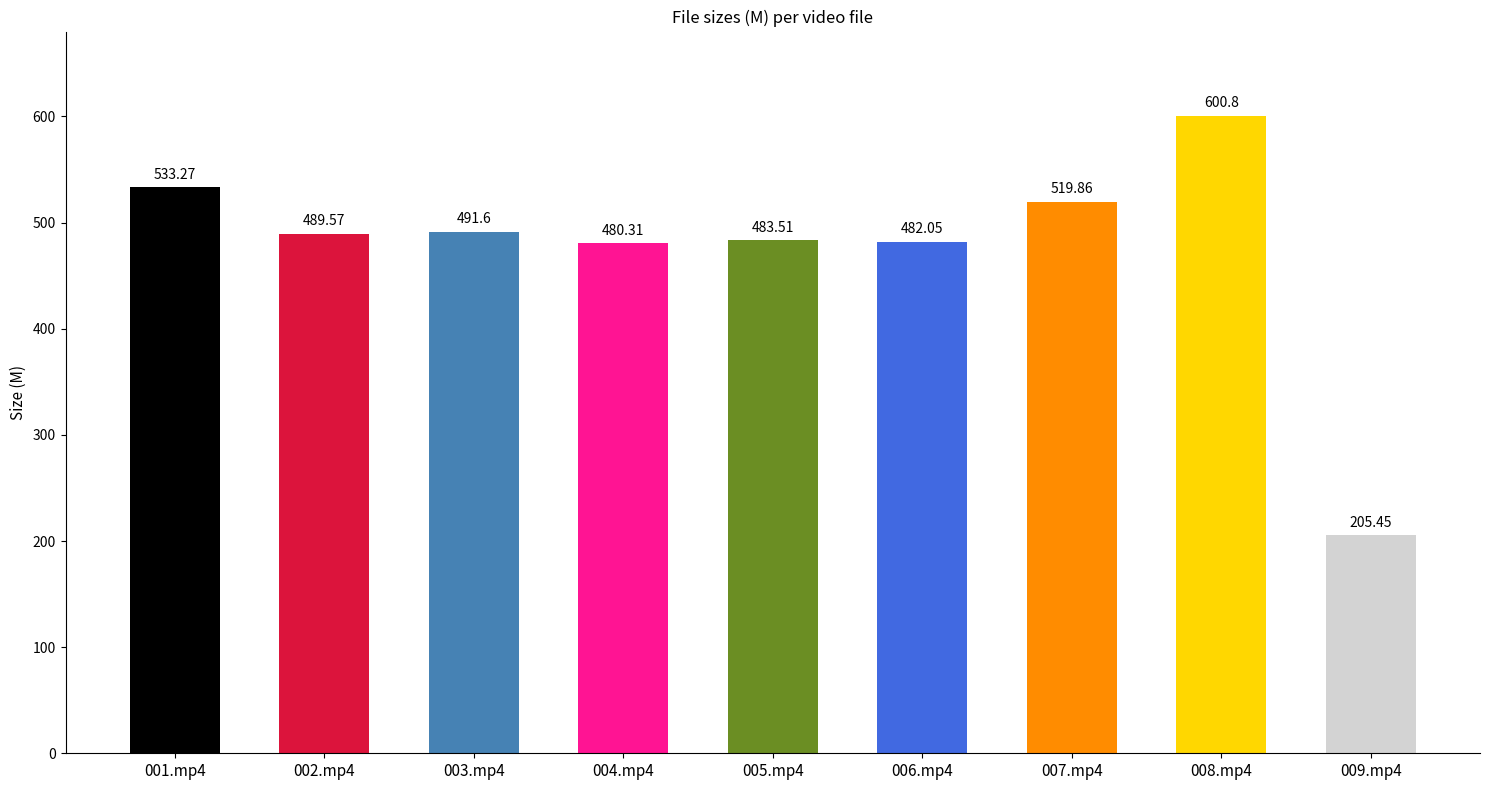

Which category has the lowest value across all series?

009.mp4